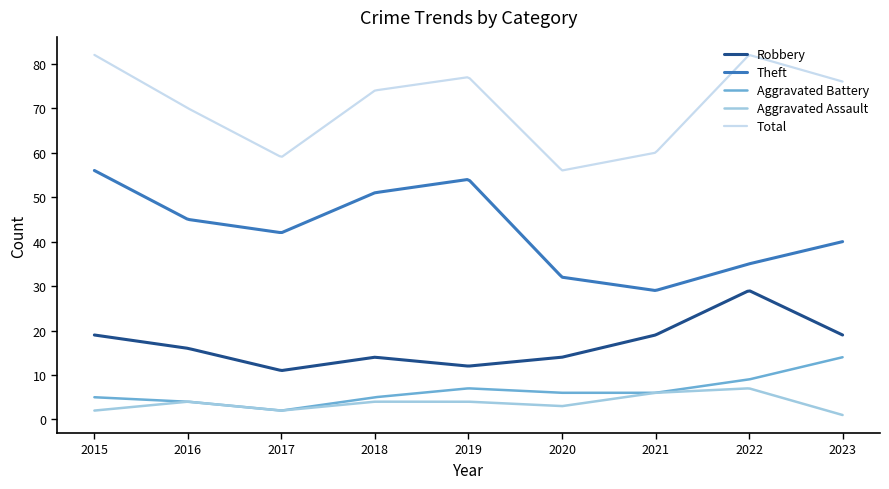

What is the minimum value for Robbery?

11.0